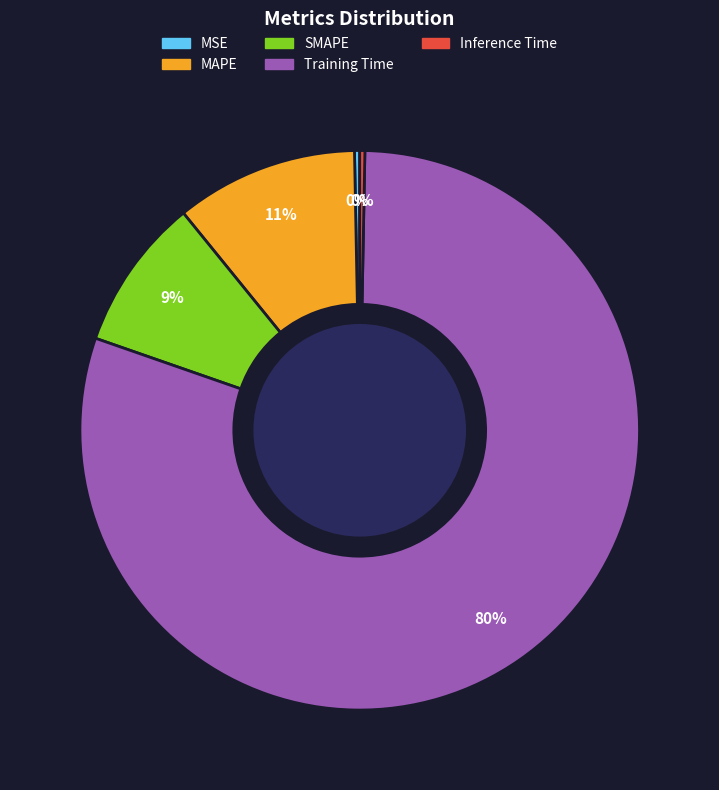

To the nearest percent, what is the difference between the largest and smallest slice percentages?

80%